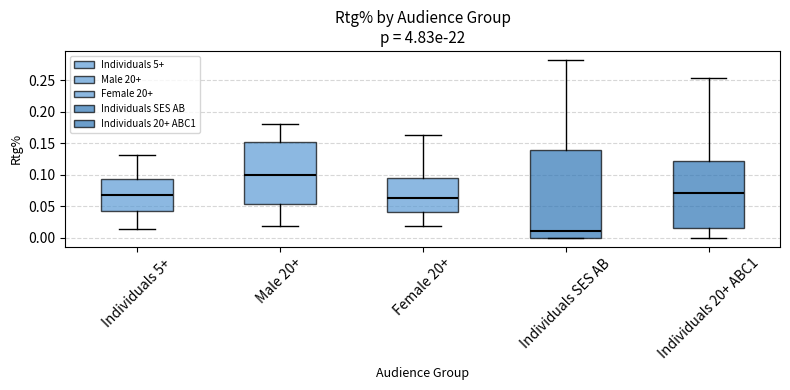

Reading left to right, read every box against the y-axis: the position of its median line, the range the box covers, and the ends of its whiskers. The values are not printed on the chart, so give them approximately, as read against the axis.

Individuals 5+: median 0.070, box 0.040 to 0.095, whiskers 0.015 to 0.130
Male 20+: median 0.100, box 0.055 to 0.150, whiskers 0.020 to 0.180
Female 20+: median 0.065, box 0.040 to 0.095, whiskers 0.020 to 0.165
Individuals SES AB: median 0.010, box 0.000 to 0.140, whiskers 0.000 to 0.280
Individuals 20+ ABC1: median 0.070, box 0.015 to 0.120, whiskers 0.000 to 0.255